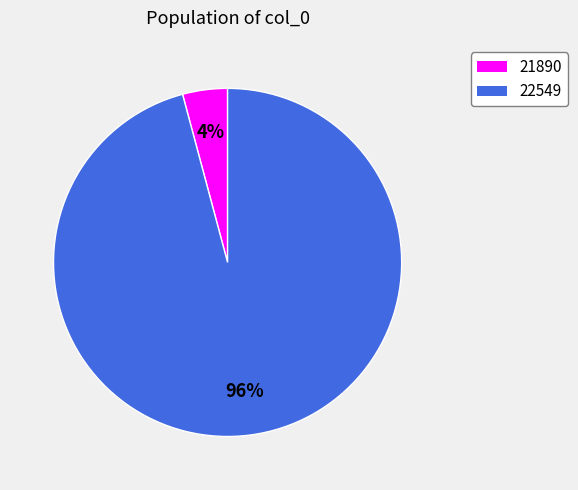

What is the smallest slice in the pie chart?

21890